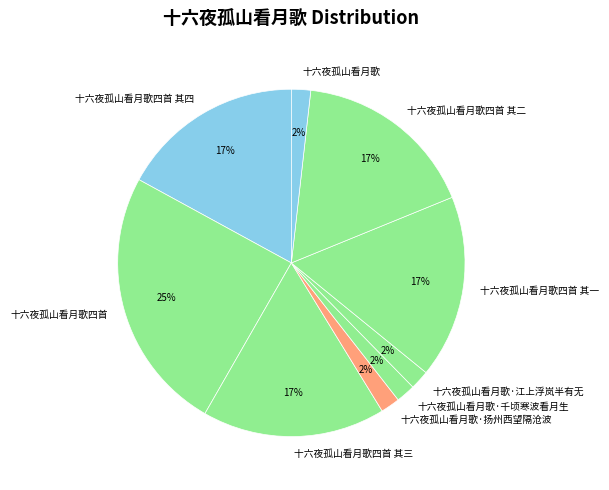

Is it true that 十六夜孤山看月歌·江上浮岚半有无 is 12% of the pie?

False